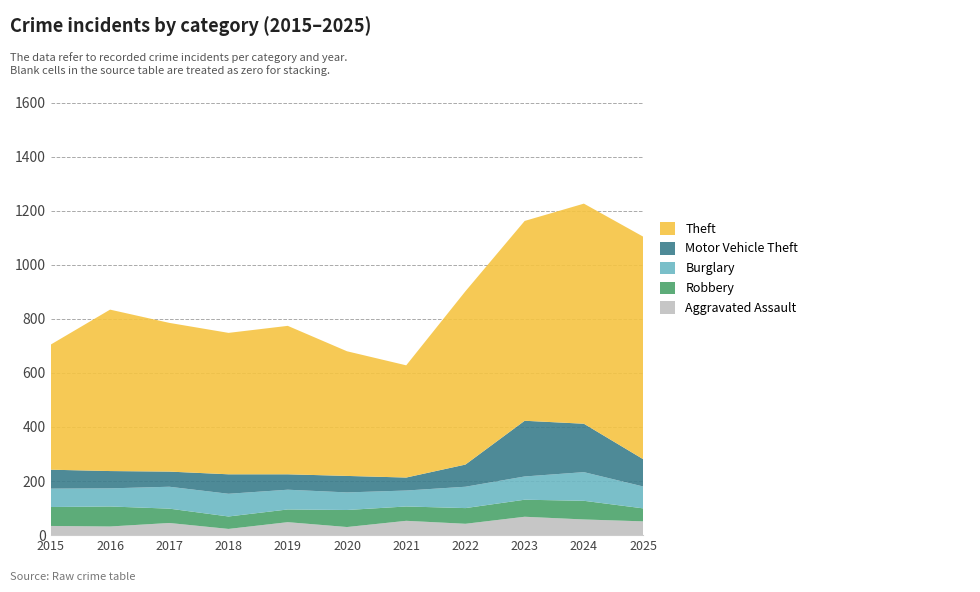

Reading left to right, transcribe all the data shown in this chart.

Aggravated Assault: 2015=34	2016=32	2017=45	2018=23	2019=48	2020=30	2021=53	2022=42	2023=68	2024=58	2025=51
Burglary: 2015=68	2016=67	2017=81	2018=84	2019=73	2020=65	2021=59	2022=79	2023=86	2024=106	2025=81
Motor Vehicle Theft: 2015=70	2016=64	2017=56	2018=72	2019=57	2020=61	2021=48	2022=82	2023=206	2024=179	2025=101
Robbery: 2015=70	2016=74	2017=53	2018=46	2019=47	2020=63	2021=53	2022=58	2023=63	2024=69	2025=48
Theft: 2015=463	2016=597	2017=550	2018=523	2019=549	2020=461	2021=415	2022=641	2023=739	2024=814	2025=823